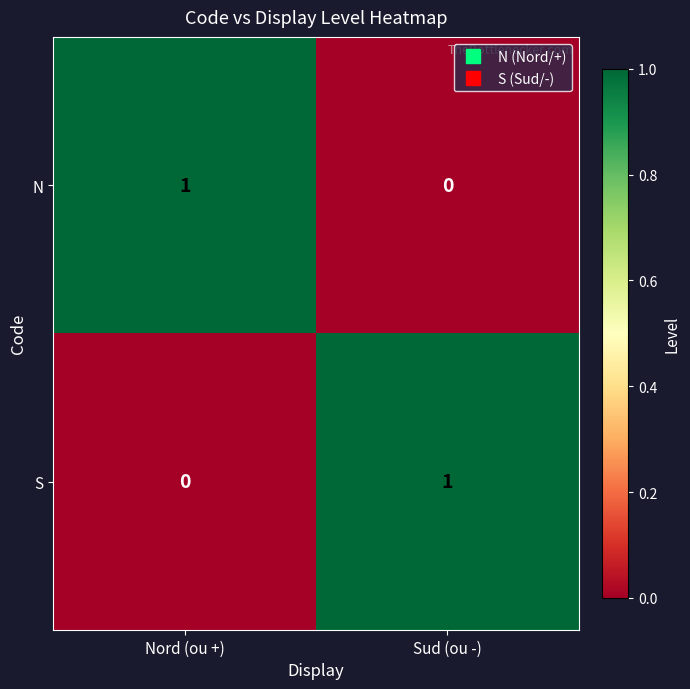

True or false: S has a value of 1 at Sud (ou -).

True